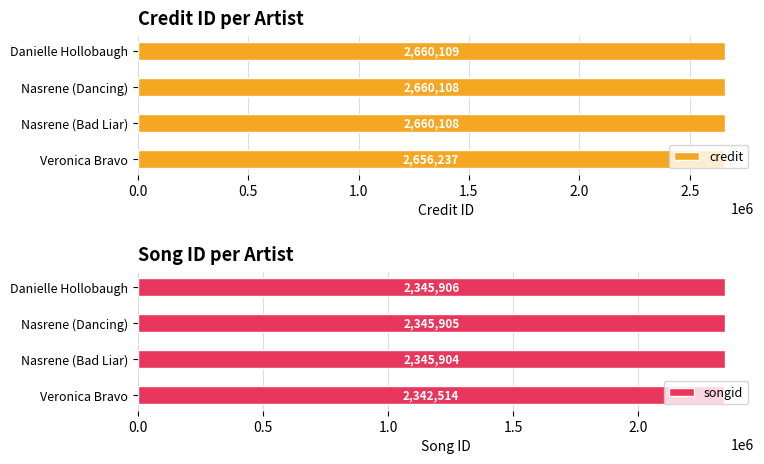

At which label is songid closest to 2344210?

Nasrene (Bad Liar)